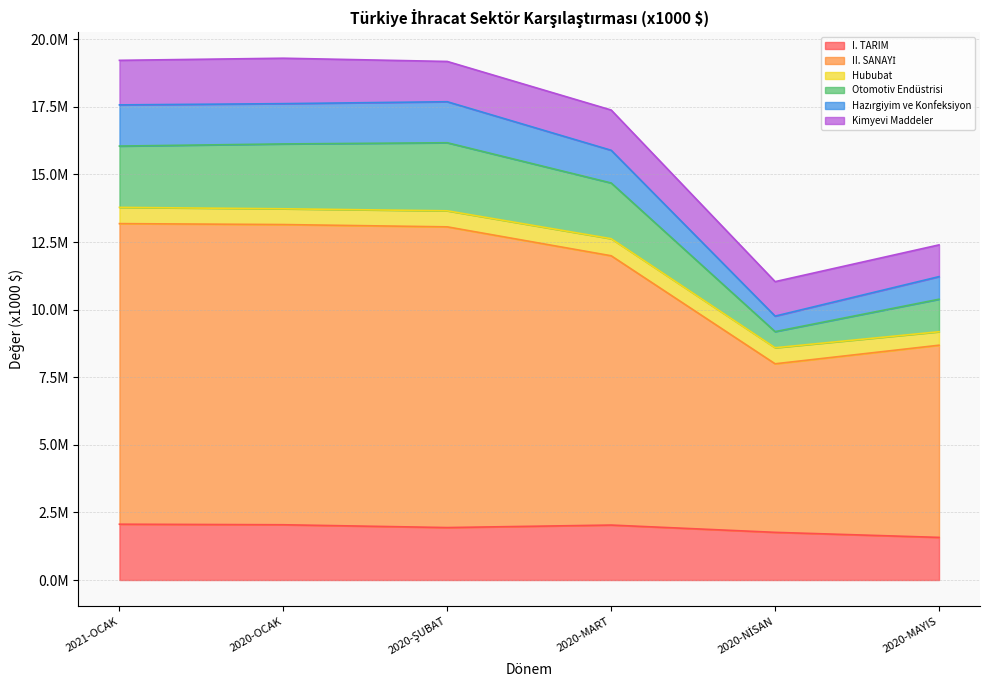

At which label is Hazırgiyim ve Konfeksiyon closest to 15167168?

2020-MART